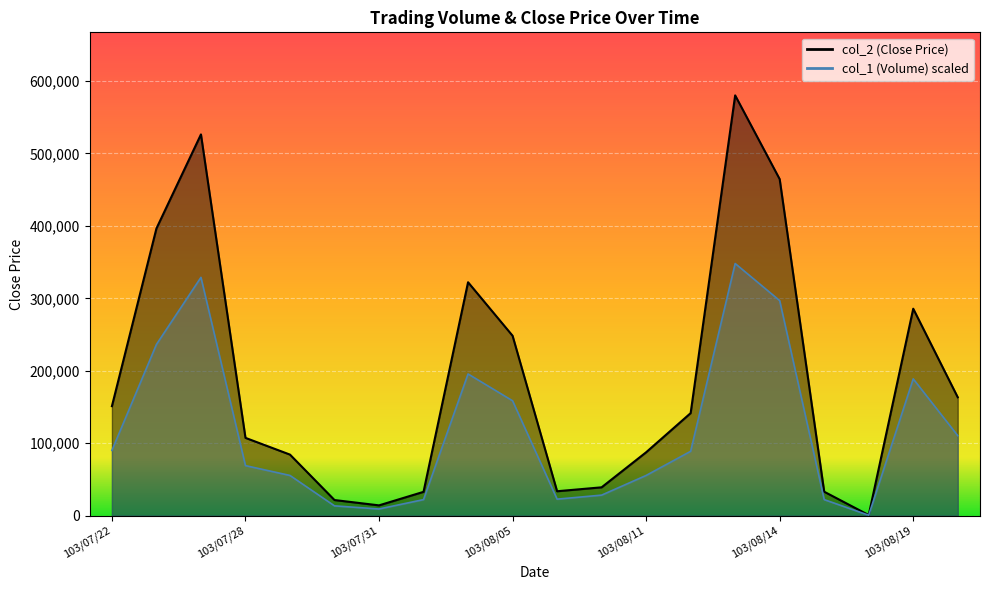

The value of col_2 (Close Price) at 103/08/18 is 880.0. True or false?

True